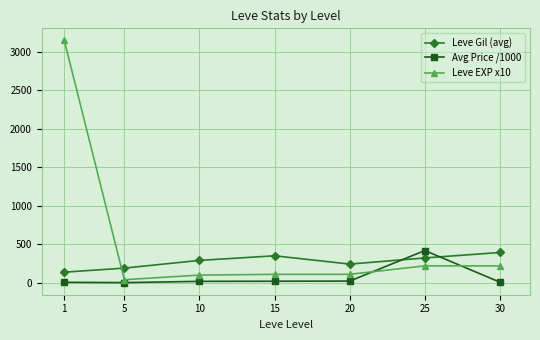

Is the value of Avg Price /1000 at 5 greater than the value of Leve EXP x10 at 5?

No